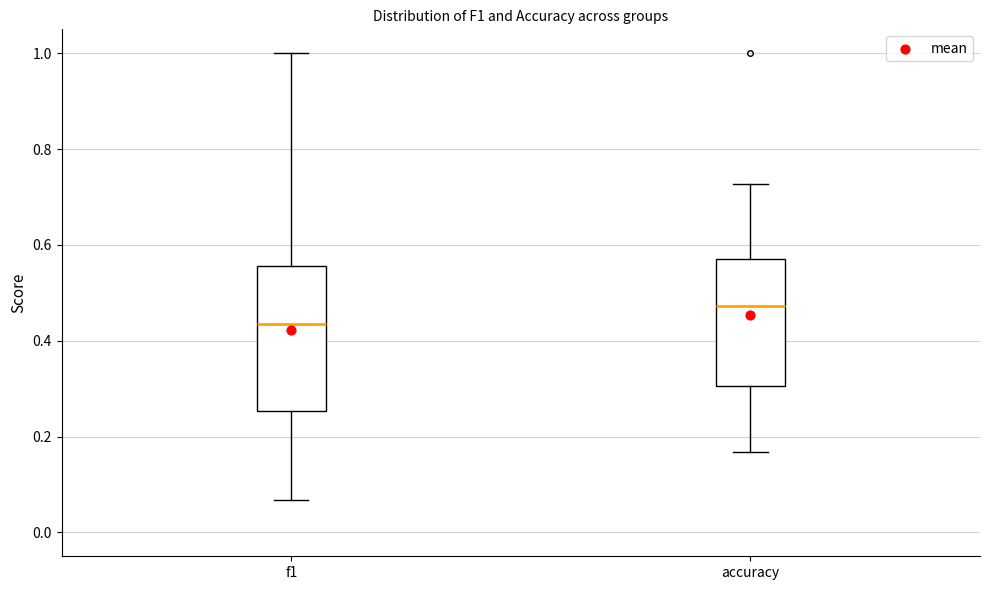

Reading left to right, read every box against the y-axis: the position of its median line, the range the box covers, and the ends of its whiskers. The values are not printed on the chart, so give them approximately, as read against the axis.

f1: median 0.44, box 0.26 to 0.56, whiskers 0.06 to 1.00
accuracy: median 0.48, box 0.30 to 0.58, whiskers 0.16 to 0.72